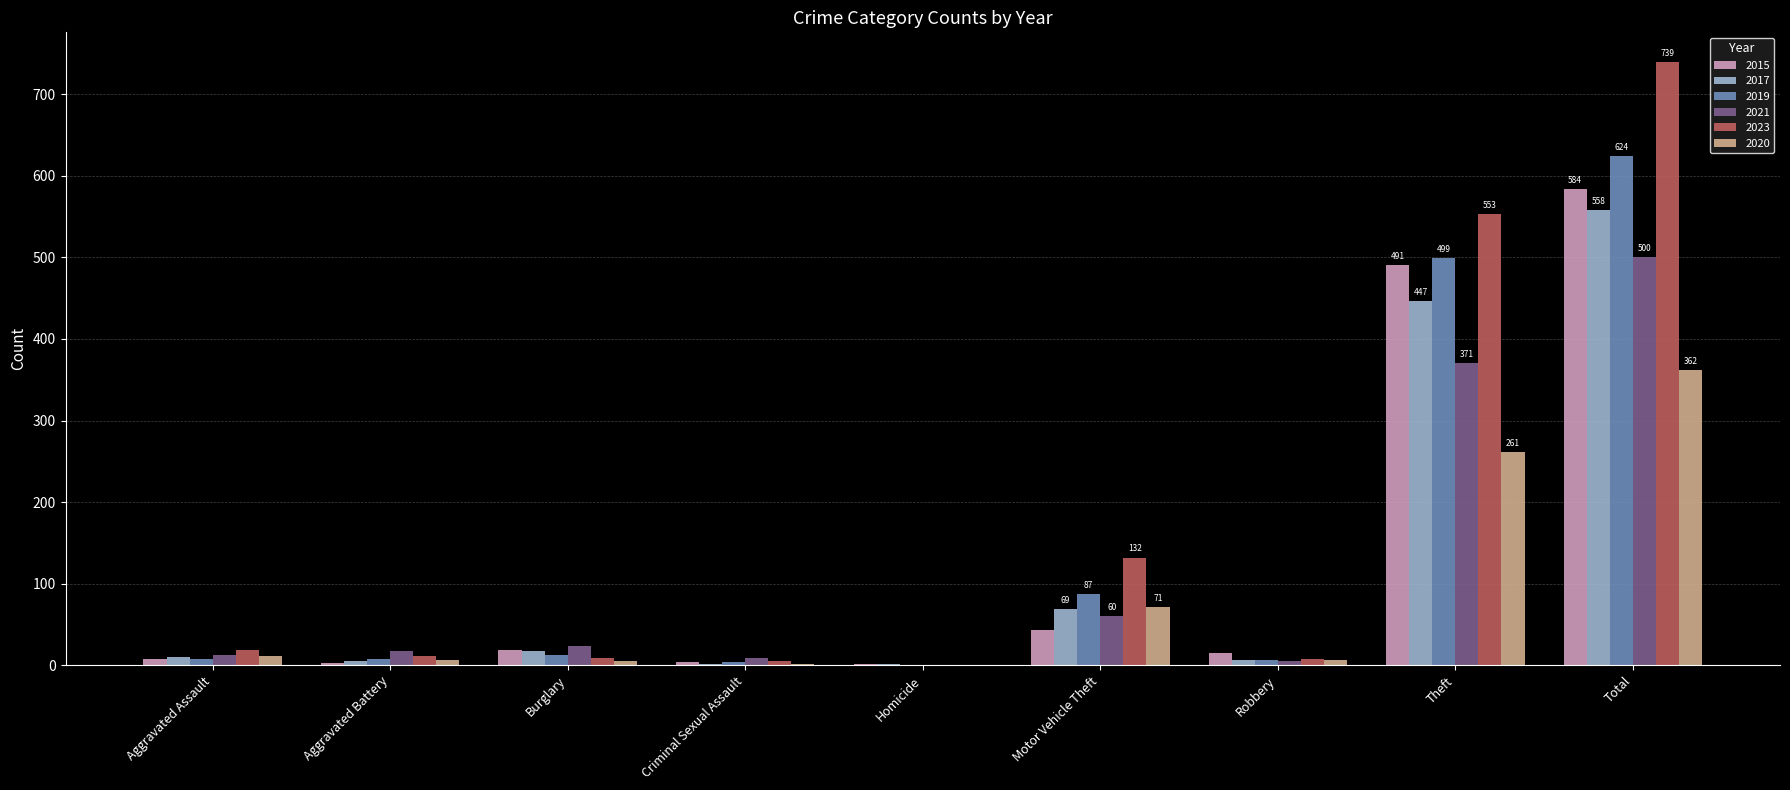

At which category is the sum across all series the highest?

Total